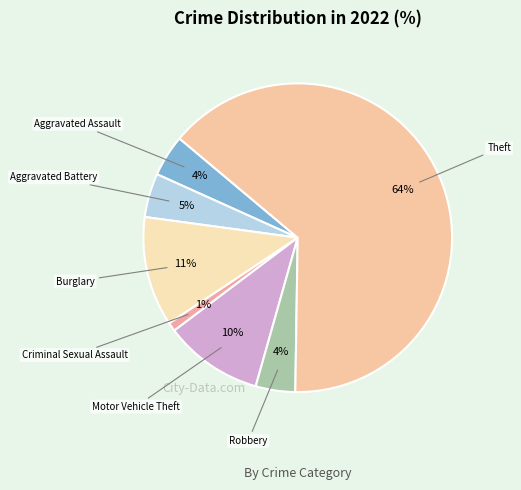

How many segments does this pie chart have?

7